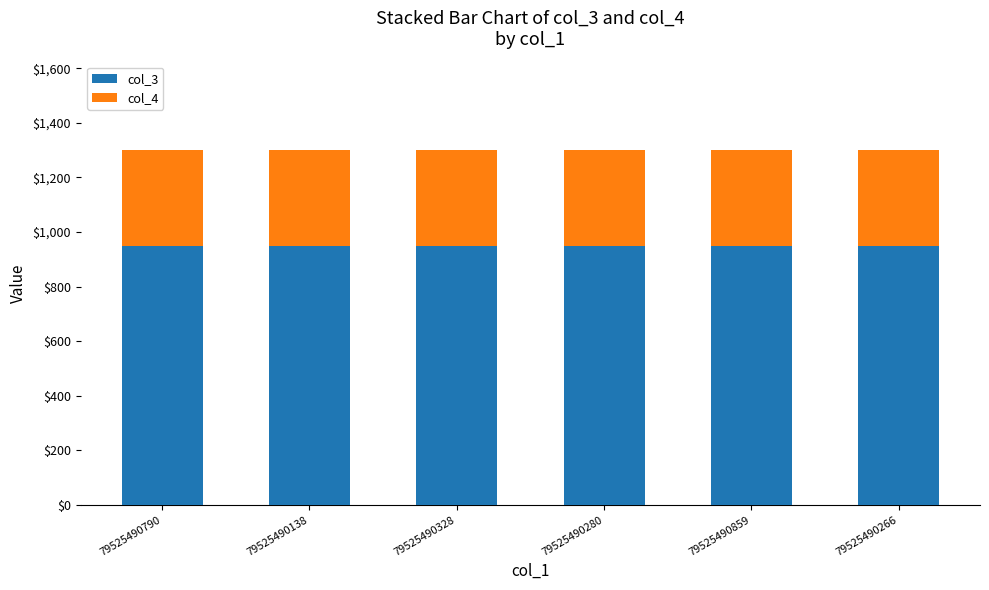

What is the minimum value for col_3?

950